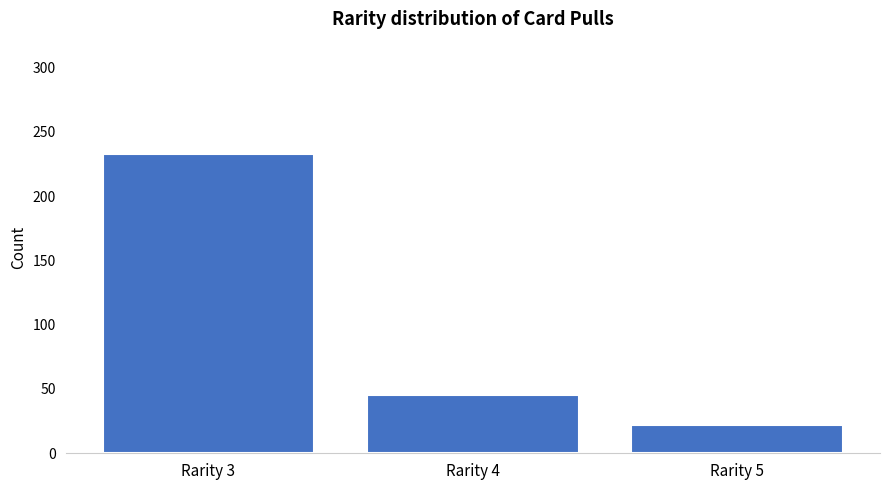

Reading right to left, extract all data points from this chart.

22	45	233